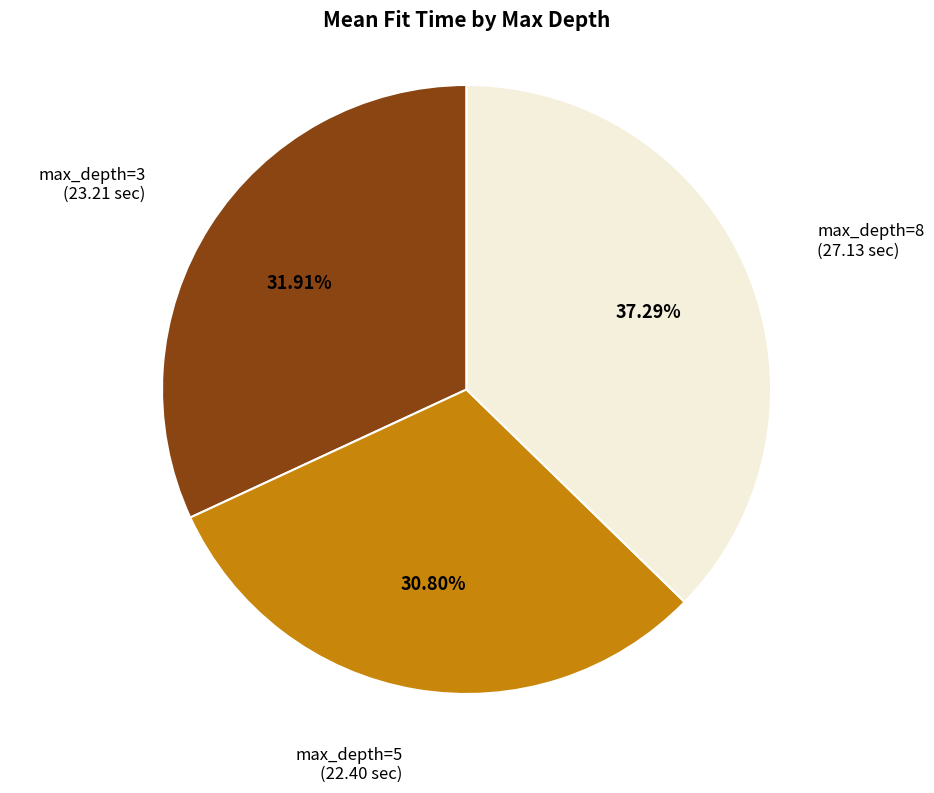

To the nearest percent, what is the average slice percentage?

33%